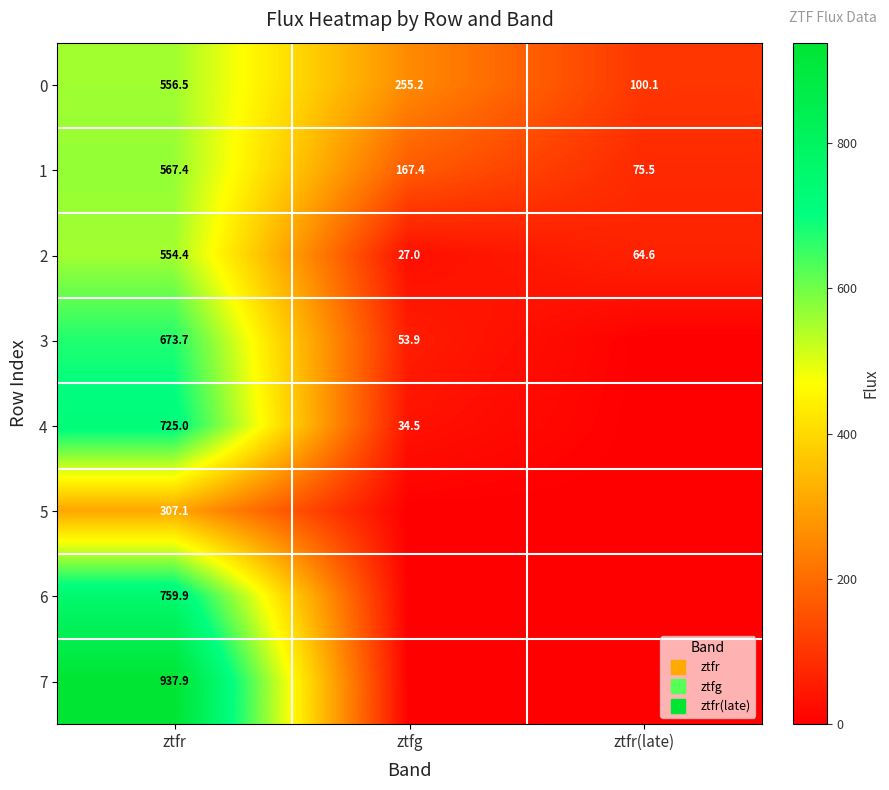

What is the total value across all series at ztfg?

538.0